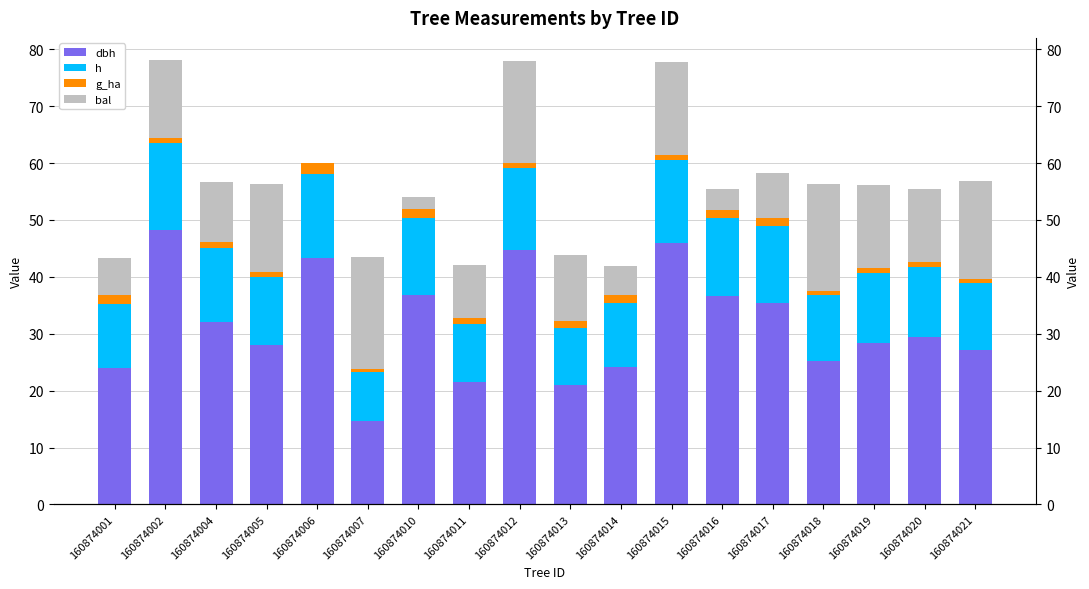

Reading left to right, list all the values displayed in this chart.

dbh: 160874001=24.0	160874002=48.2	160874004=32.1	160874005=27.9	160874006=43.3	160874007=14.7	160874010=36.8	160874011=21.4	160874012=44.6	160874013=21.0	160874014=24.1	160874015=45.9	160874016=36.7	160874017=35.5	160874018=25.1	160874019=28.4	160874020=29.4	160874021=27.1
h: 160874001=11.4	160874002=15.3	160874004=13.0	160874005=12.0	160874006=14.7	160874007=8.6	160874010=13.6	160874011=10.2	160874012=14.5	160874013=10.1	160874014=11.4	160874015=14.6	160874016=13.6	160874017=13.4	160874018=11.7	160874019=12.3	160874020=12.3	160874021=11.8
g_ha: 160874001=1.4	160874002=0.9	160874004=1.1	160874005=0.9	160874006=2.1	160874007=0.5	160874010=1.5	160874011=1.1	160874012=0.8	160874013=1.1	160874014=1.5	160874015=0.8	160874016=1.5	160874017=1.4	160874018=0.7	160874019=0.9	160874020=1.0	160874021=0.8
bal: 160874001=6.5	160874002=13.7	160874004=10.5	160874005=15.5	160874006=0.0	160874007=19.6	160874010=2.1	160874011=9.4	160874012=18.1	160874013=11.6	160874014=5.1	160874015=16.4	160874016=3.6	160874017=8.0	160874018=18.9	160874019=14.6	160874020=12.8	160874021=17.2